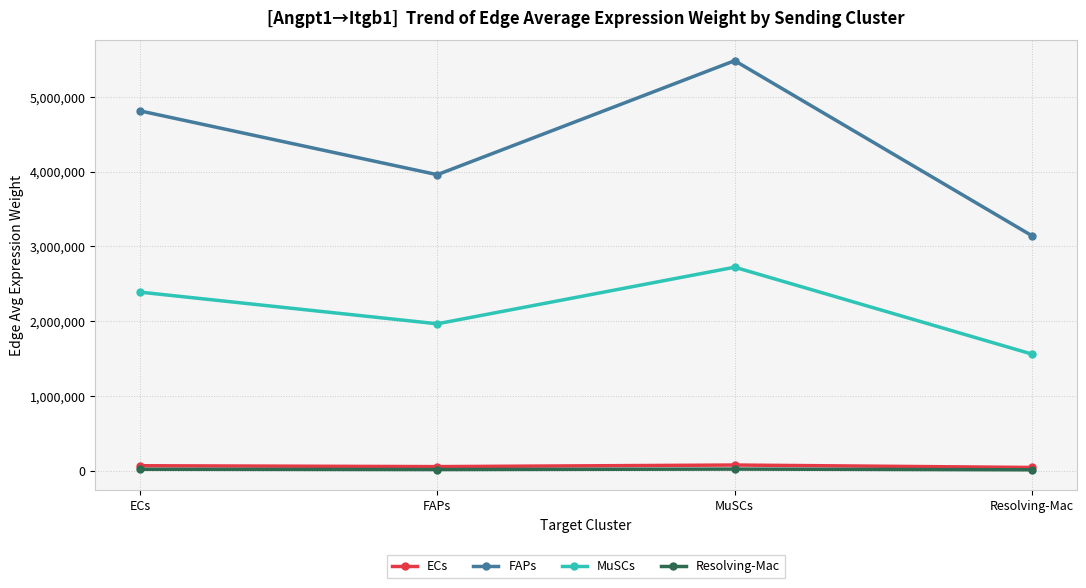

How many interior local peaks does the MuSCs series have?

1